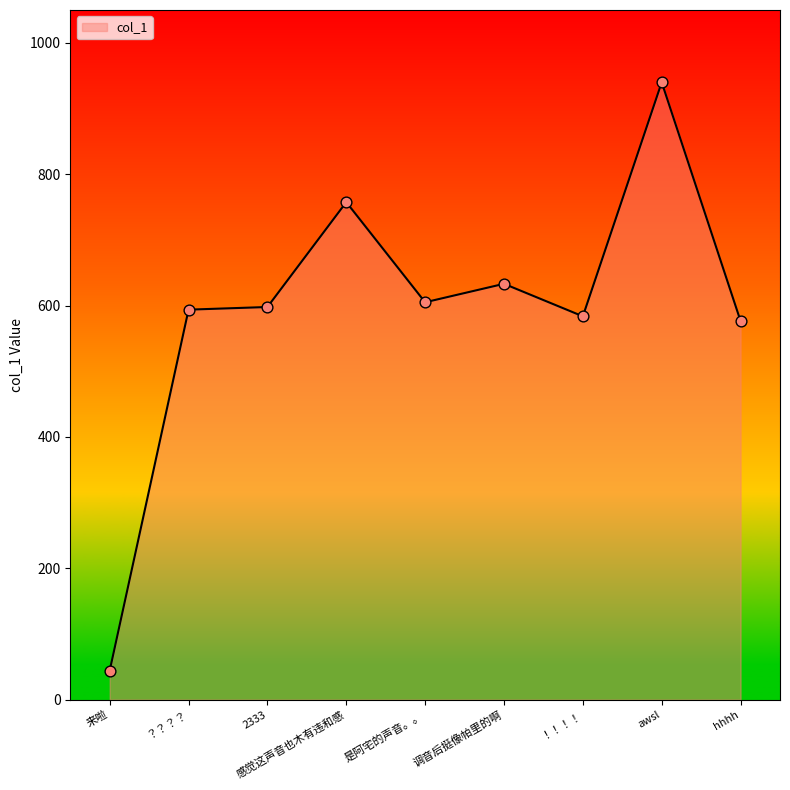

What is the ratio of the value at 来啦 to the value at ？？？？?

0.1